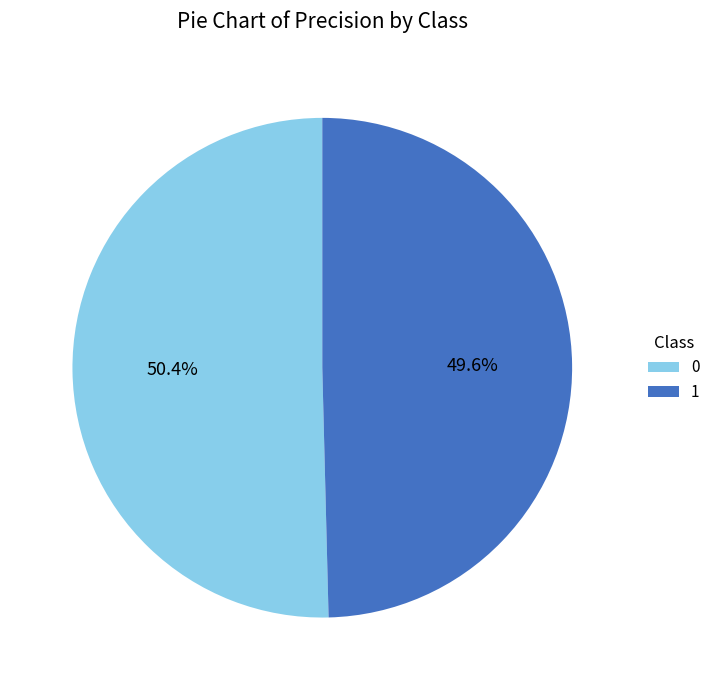

Which category has the smallest portion of the pie?

1